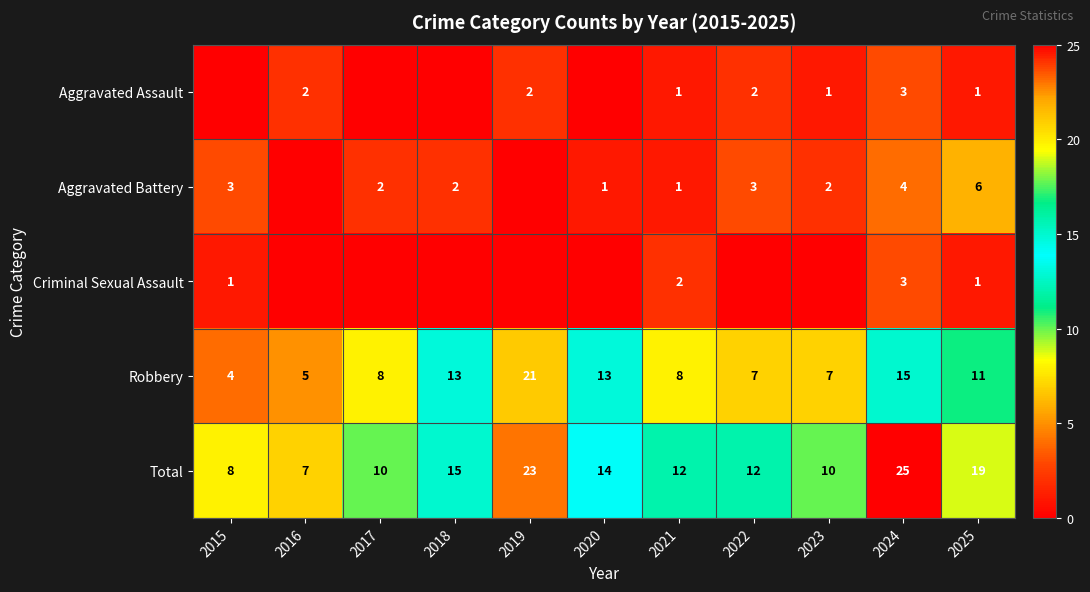

True or false: Aggravated Assault has a value of 3 at 2024.

True